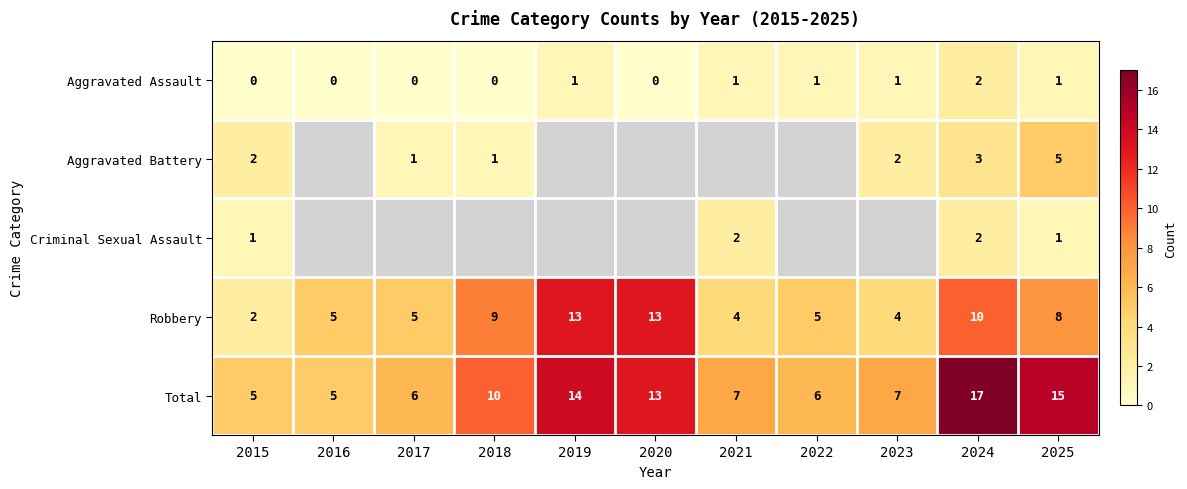

Where is Robbery nearest to the value 7?

2025